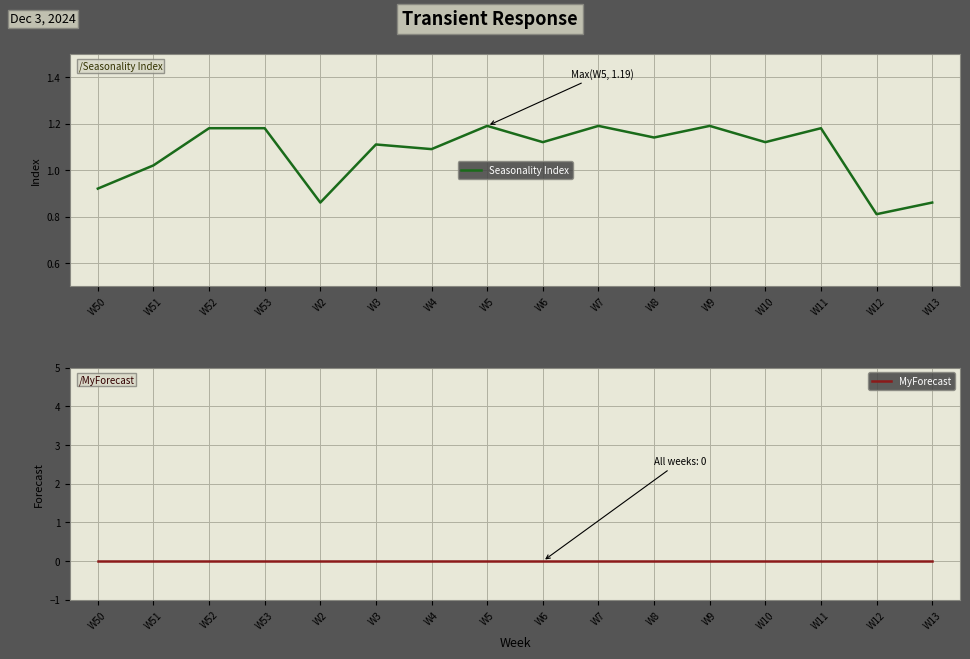

The MyForecast series shows 0.0 at W4. True or false?

True